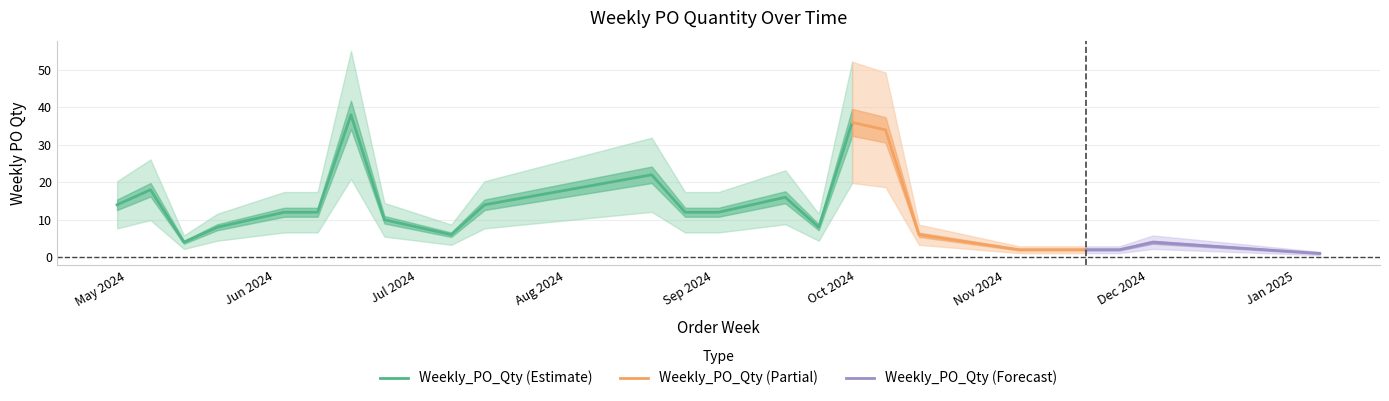

What is the sum of all values?

303